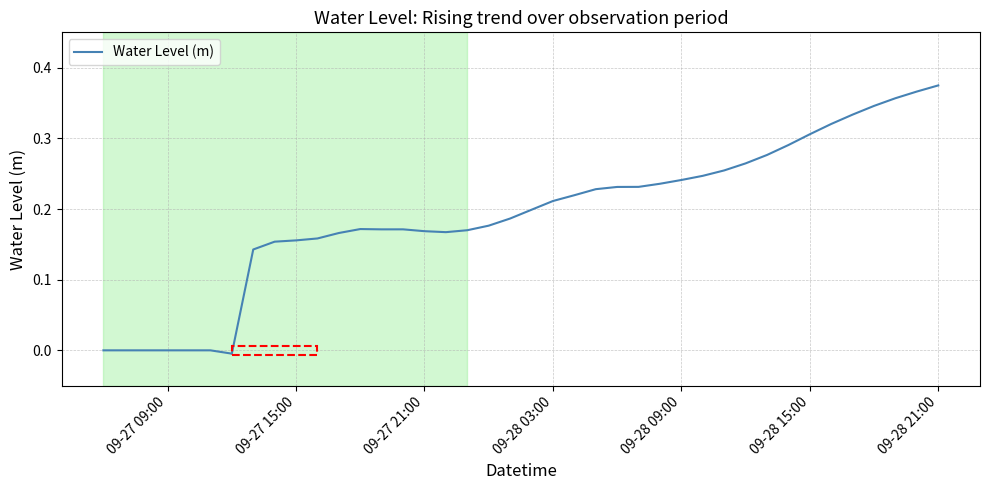

Does the chart display data point markers on the line(s)?

No